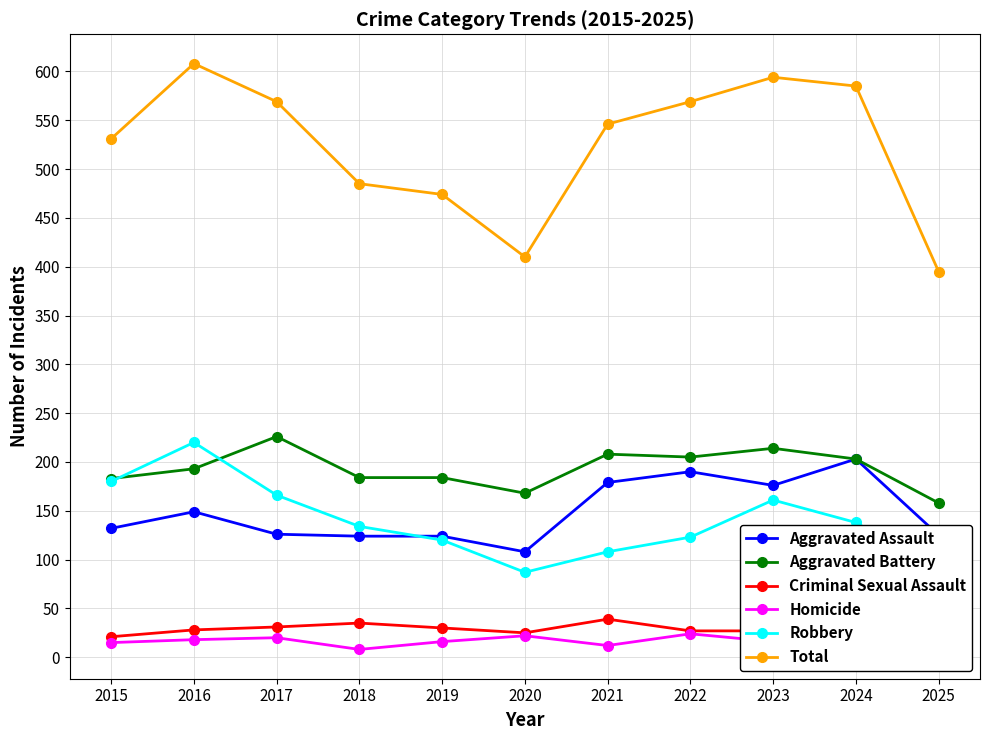

Where is the first local maximum for Total?

2016